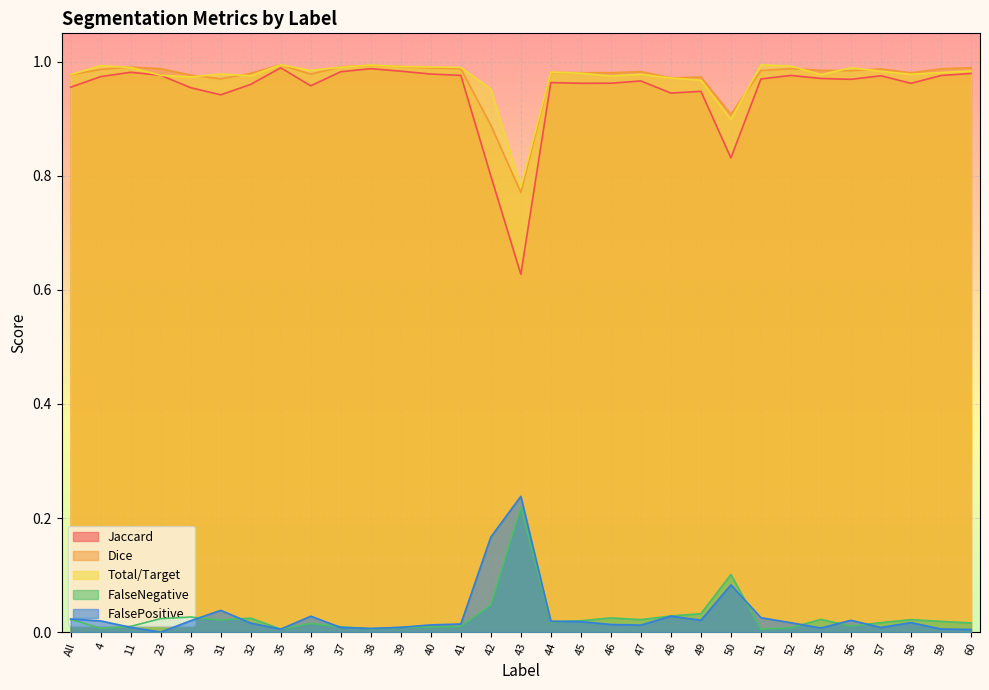

Where is Total/Target nearest to the value 0?

43